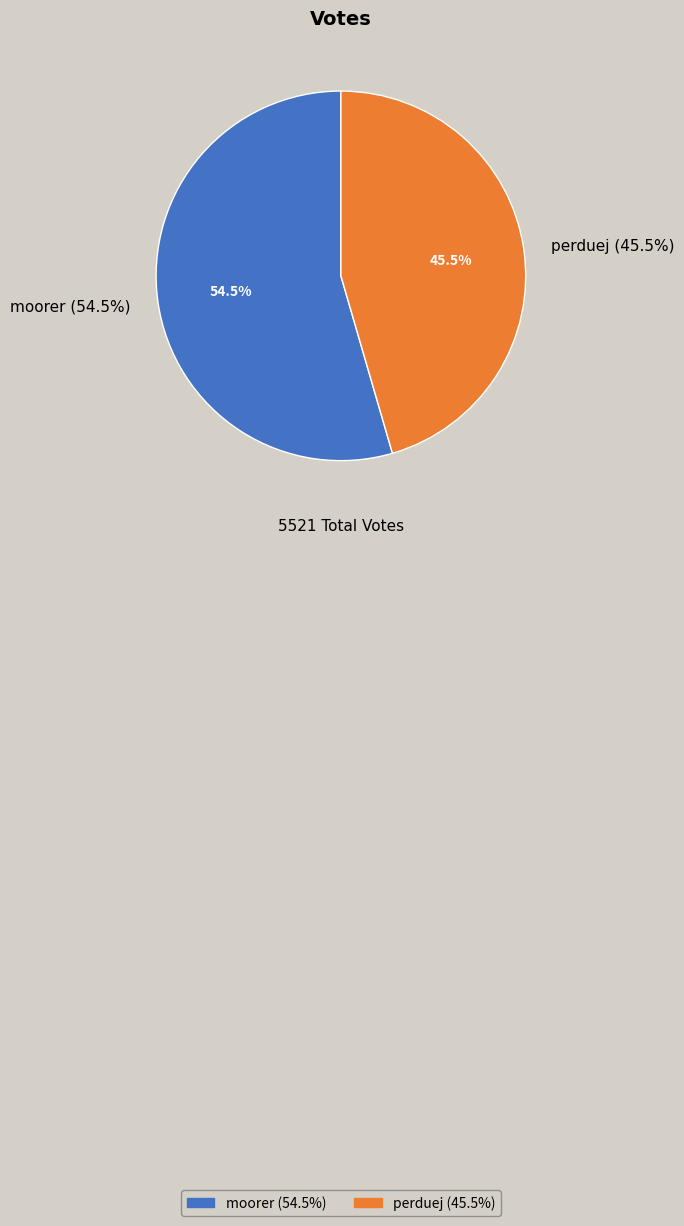

What is the largest slice in the pie chart?

moorer